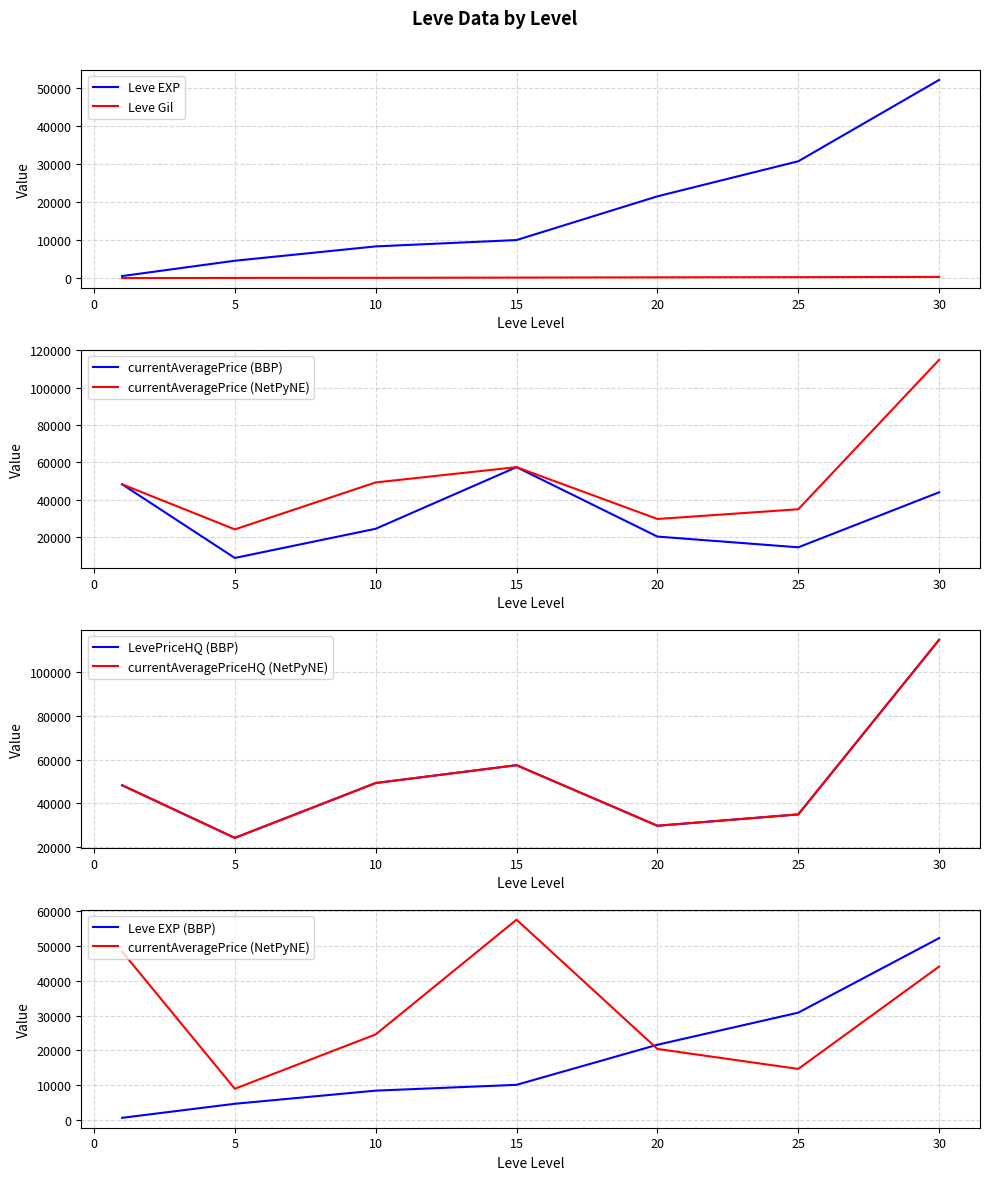

What is the highest value of the currentAveragePrice series?

57504.5